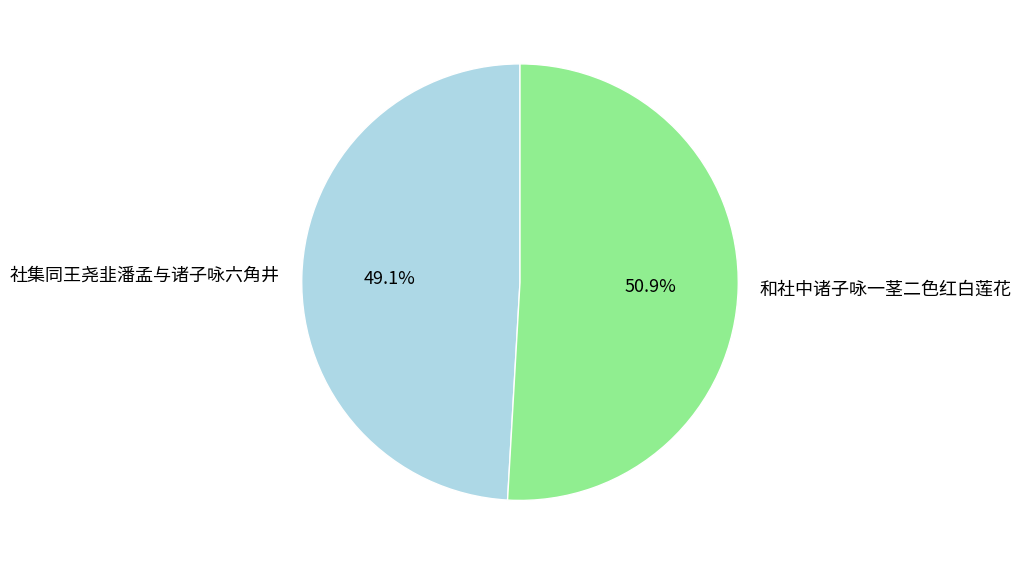

To the nearest percent, what portion does 和社中诸子咏一茎二色红白莲花 represent?

51%